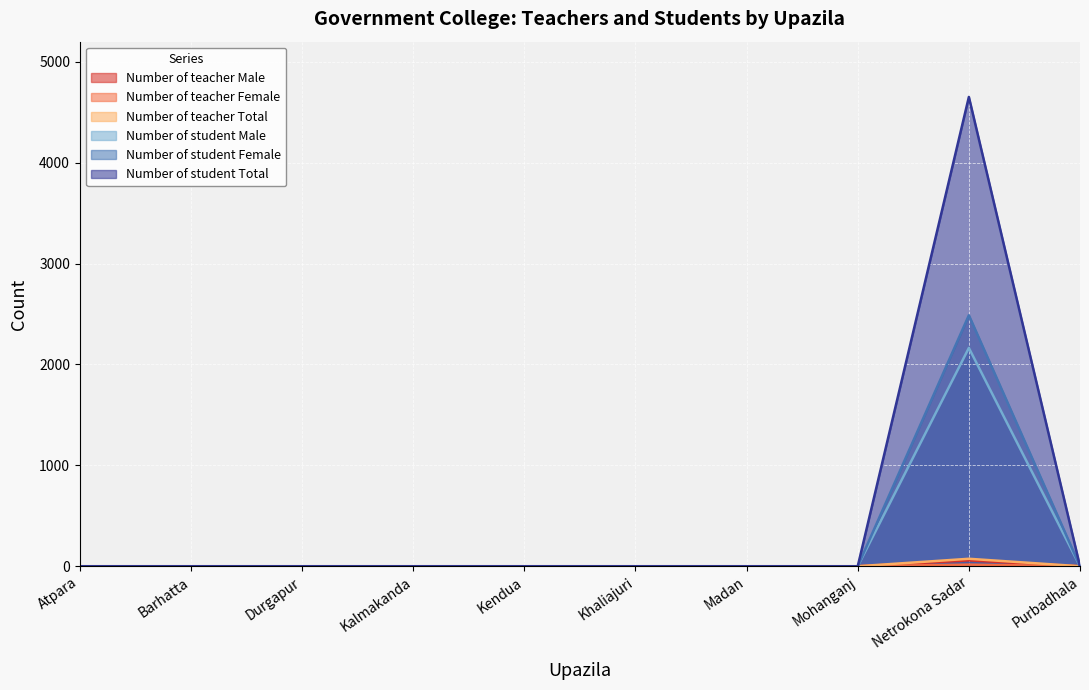

How many interior local peaks does the Number of teacher Total series have?

1